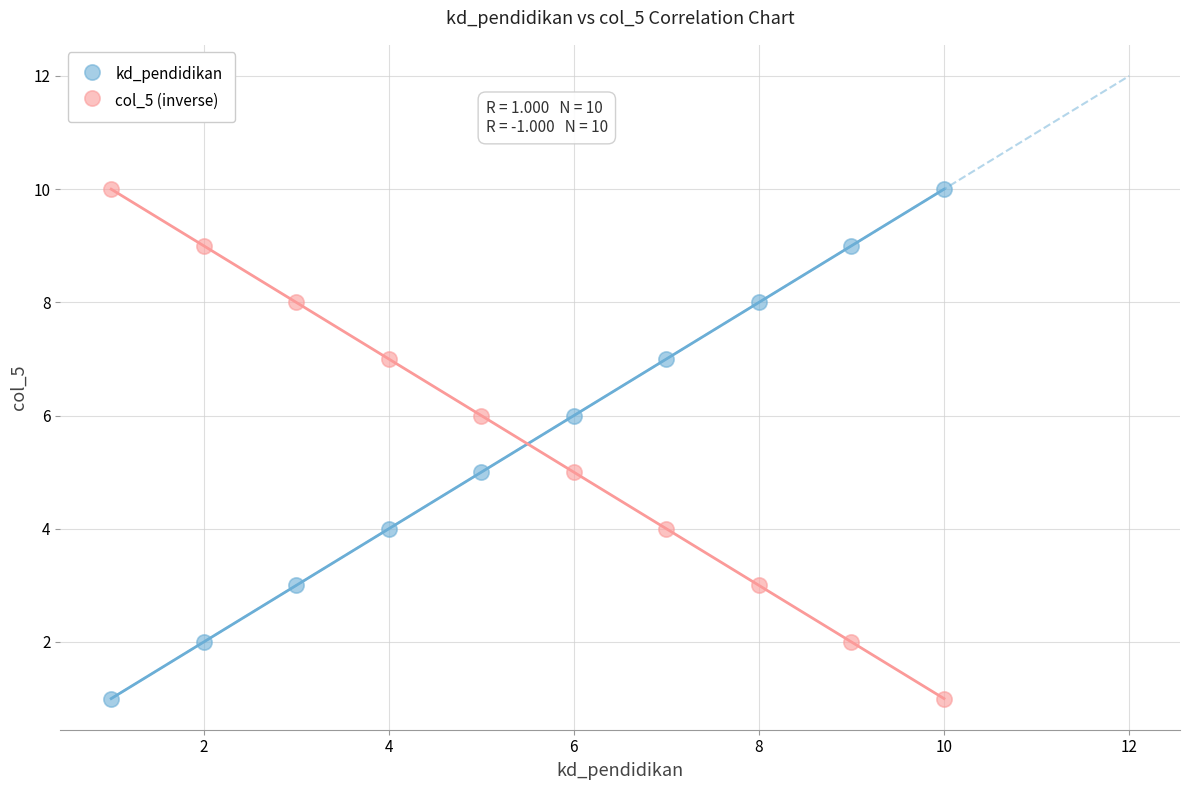

What is the X range (max minus min) for the scatter plot?

9